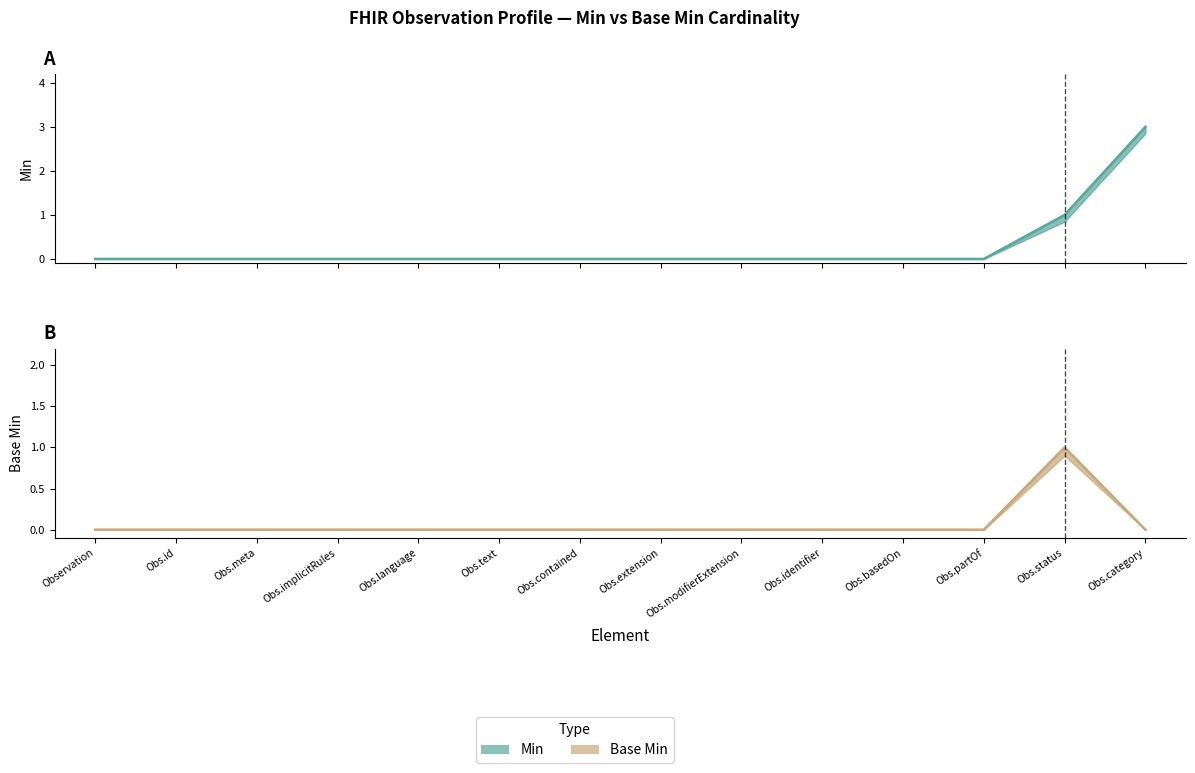

What is the difference between the Base Min values at Obs.status and Obs.text?

1